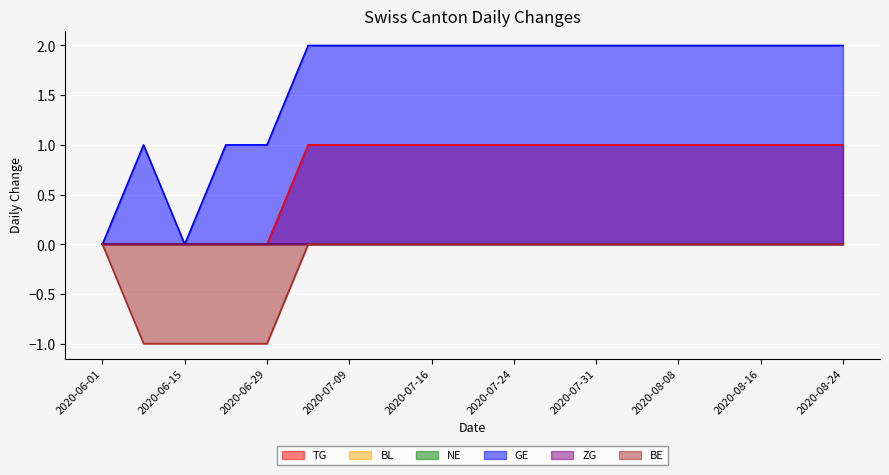

Reading left to right, list all the values displayed in this chart.

TG: 2020-06-01=0	2020-06-08=0	2020-06-15=0	2020-06-22=0	2020-06-29=0	2020-07-06=1	2020-07-09=1	2020-07-13=1	2020-07-16=1	2020-07-20=1	2020-07-24=1	2020-07-27=1	2020-07-31=1	2020-08-04=1	2020-08-08=1	2020-08-12=1	2020-08-16=1	2020-08-20=1	2020-08-24=1
GE: 2020-06-01=0	2020-06-08=1	2020-06-15=0	2020-06-22=1	2020-06-29=1	2020-07-06=2	2020-07-09=2	2020-07-13=2	2020-07-16=2	2020-07-20=2	2020-07-24=2	2020-07-27=2	2020-07-31=2	2020-08-04=2	2020-08-08=2	2020-08-12=2	2020-08-16=2	2020-08-20=2	2020-08-24=2
BE: 2020-06-01=0	2020-06-08=-1	2020-06-15=-1	2020-06-22=-1	2020-06-29=-1	2020-07-06=0	2020-07-09=0	2020-07-13=0	2020-07-16=0	2020-07-20=0	2020-07-24=0	2020-07-27=0	2020-07-31=0	2020-08-04=0	2020-08-08=0	2020-08-12=0	2020-08-16=0	2020-08-20=0	2020-08-24=0